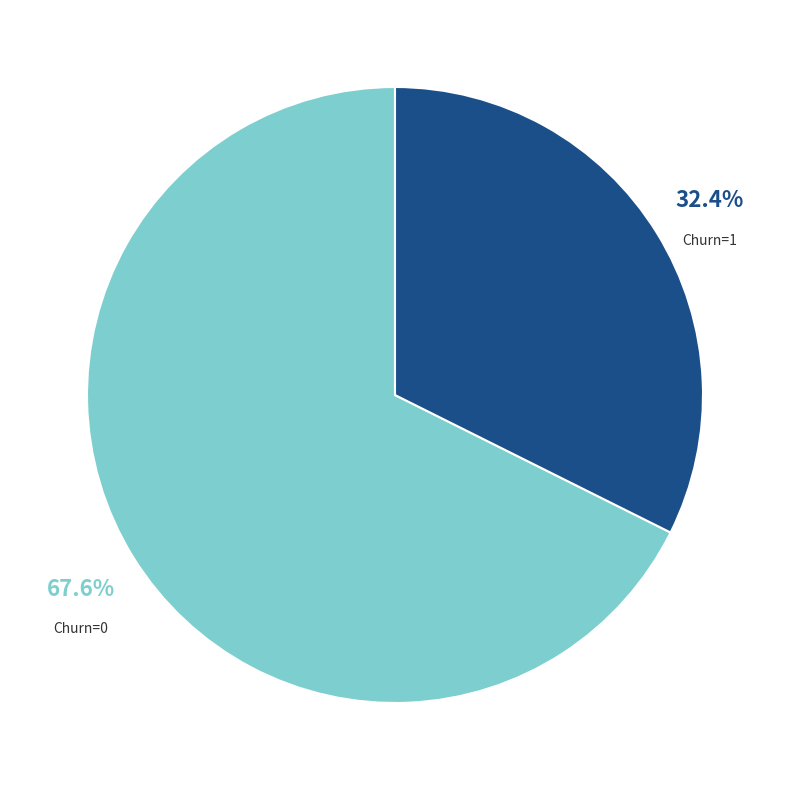

To the nearest percent, what is the difference between the largest and smallest slice percentages?

35%